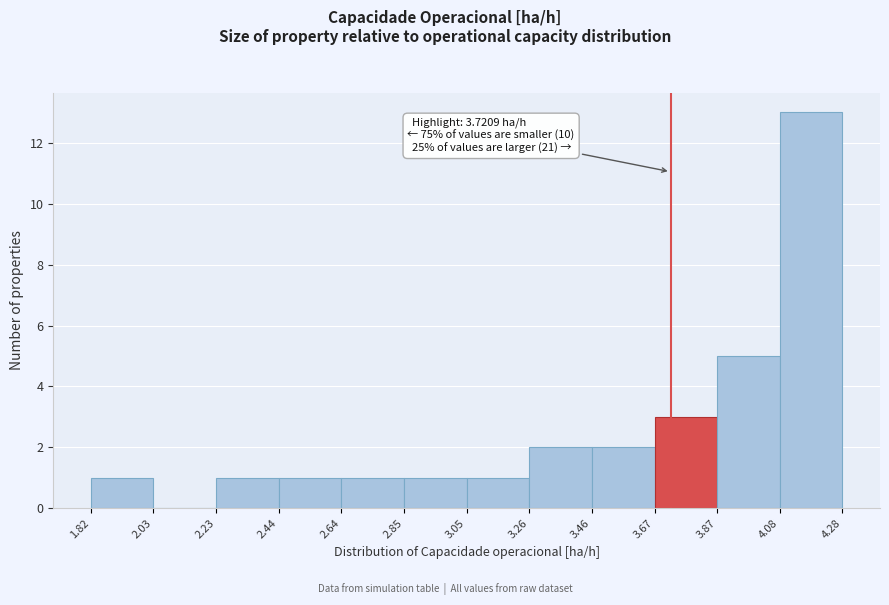

Over which range of the x-axis is the bar tallest?

4.08 to 4.28